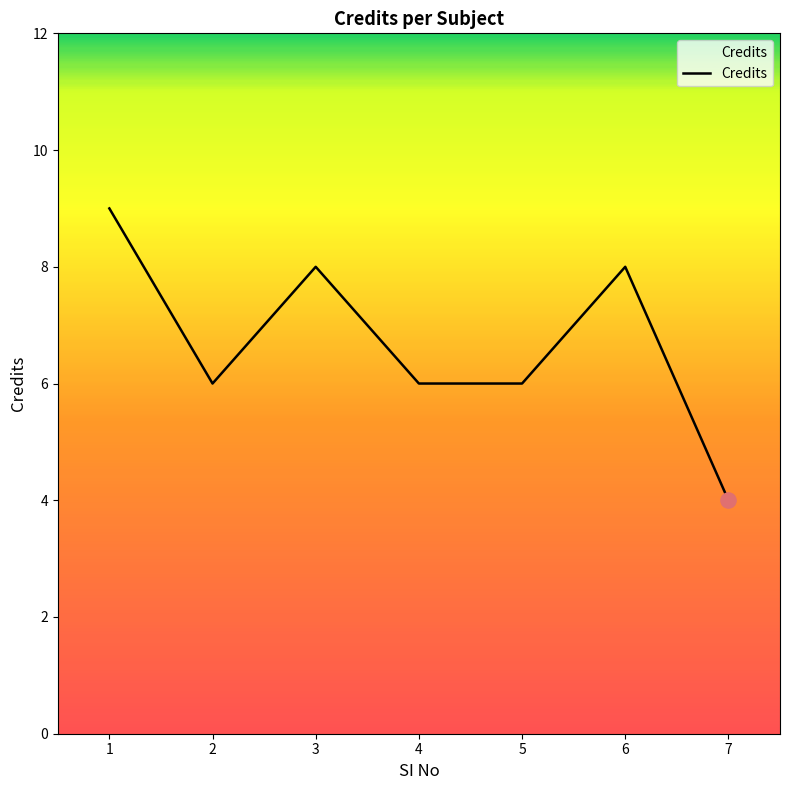

What is the change in value from 5 to 6?

+2